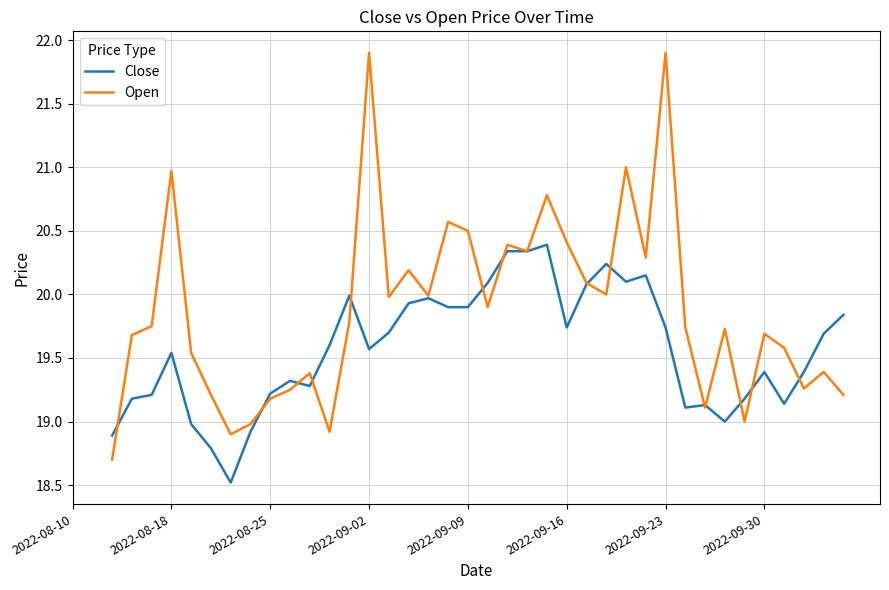

What is the sum of the Open values at 26 and 22?

40.5